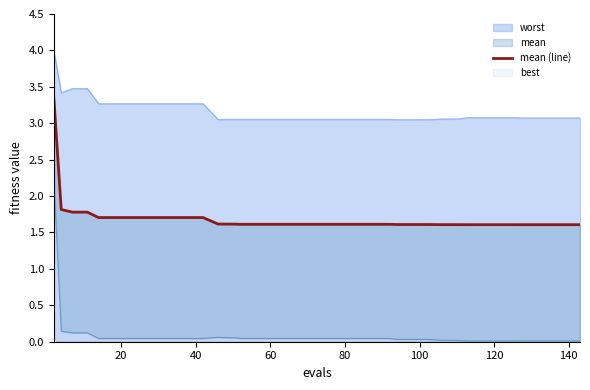

How many values are between 1 and 2?

39